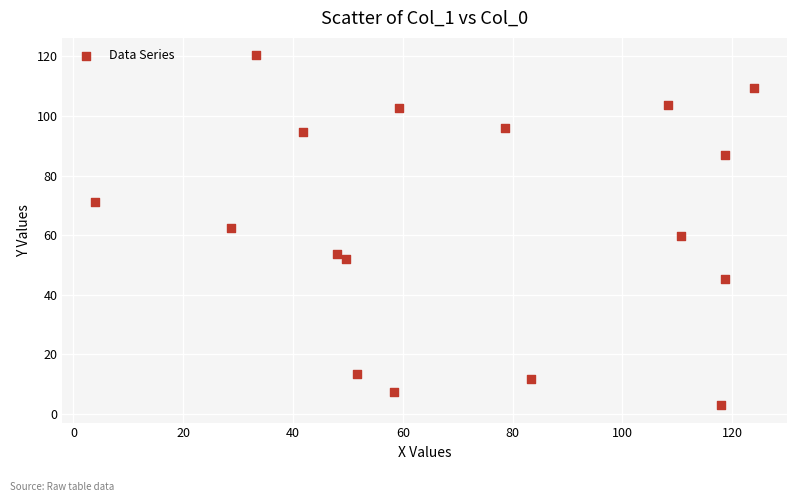

What is the range of Y values (max minus min)?

117.3